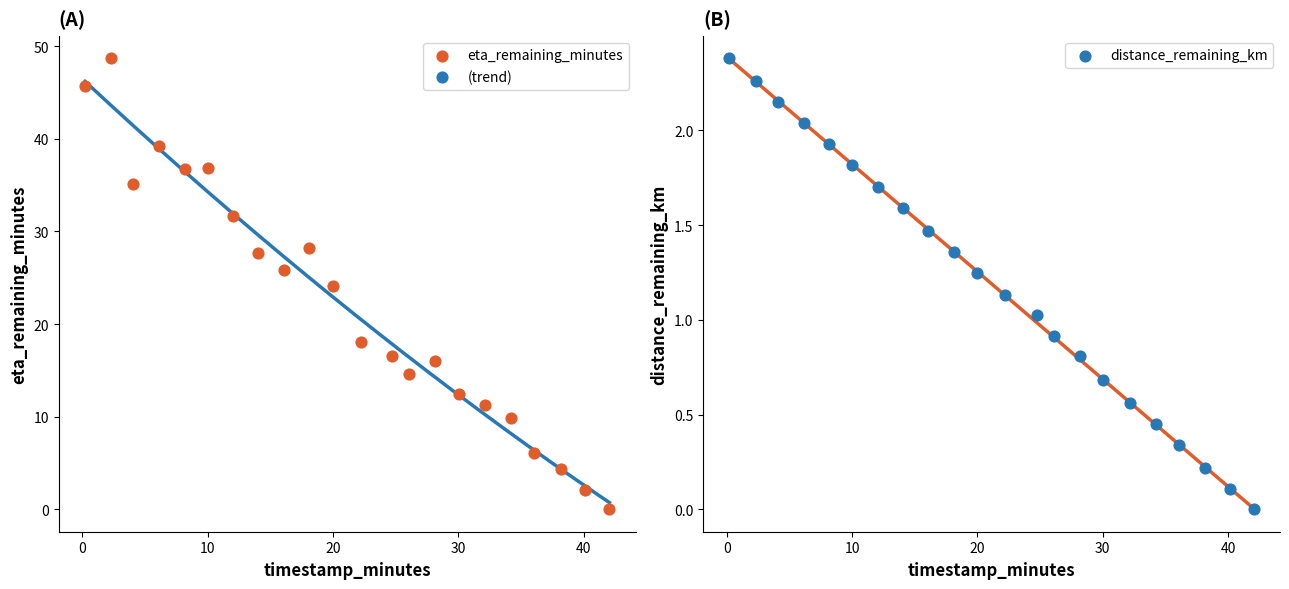

Which series contains the highest Y value?

eta_remaining_minutes